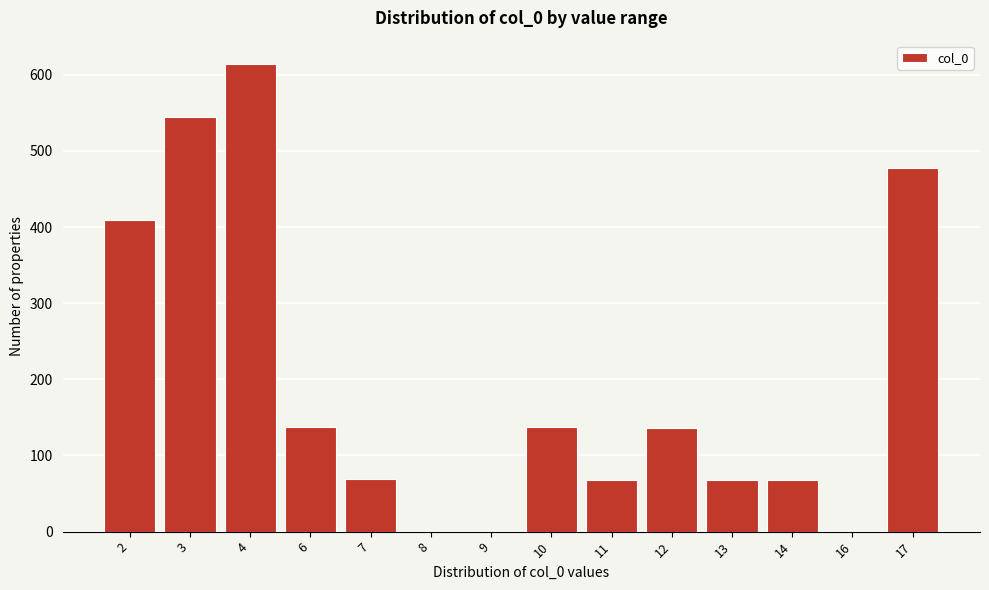

What is the ratio of the value at 12 to the value at 7?

2.0